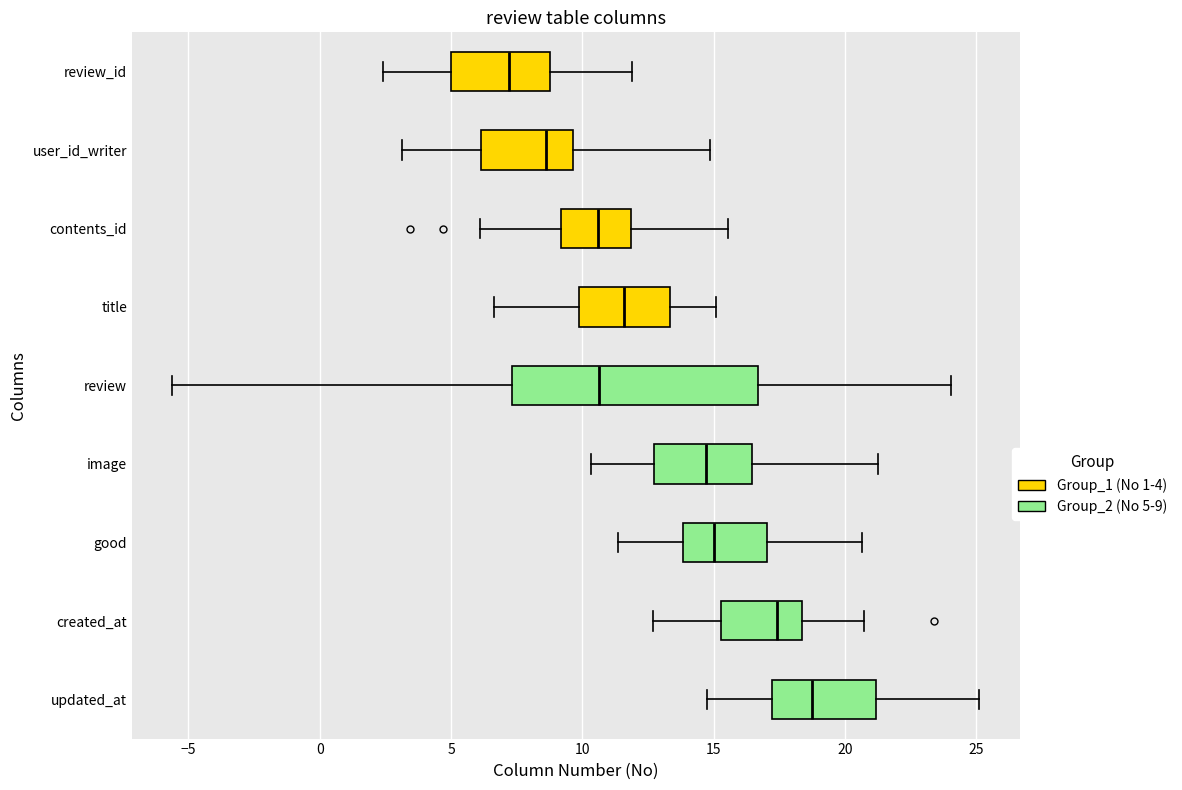

Which box's median line is the furthest to the right?

updated_at